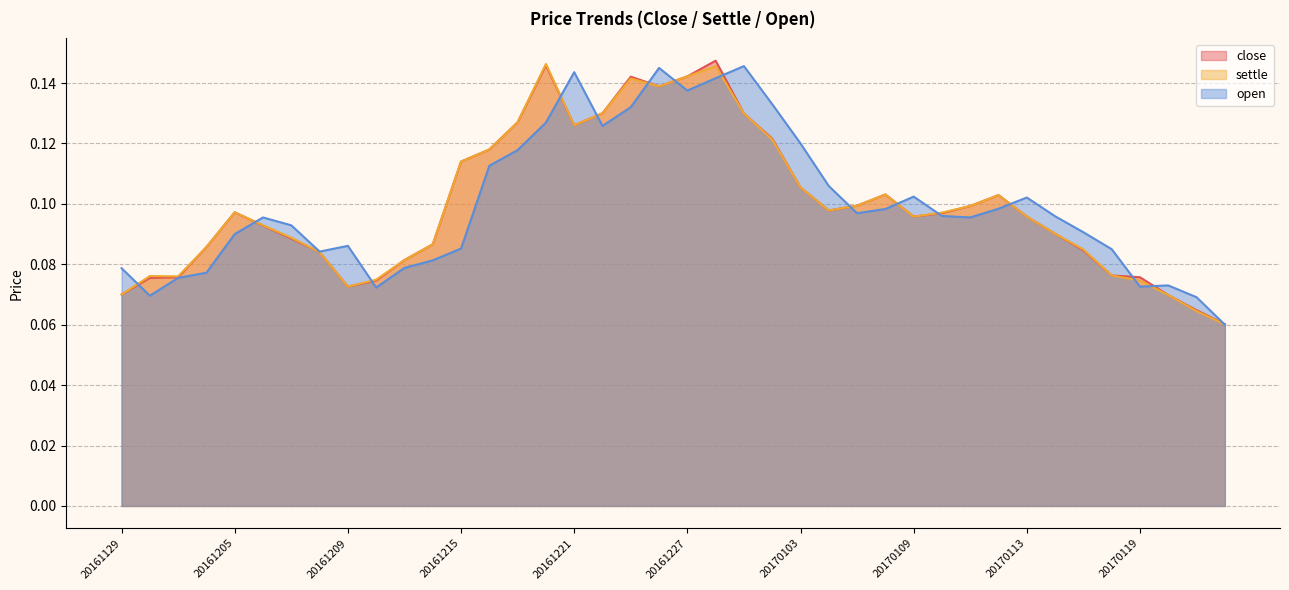

At which label is open closest to 0?

20170124